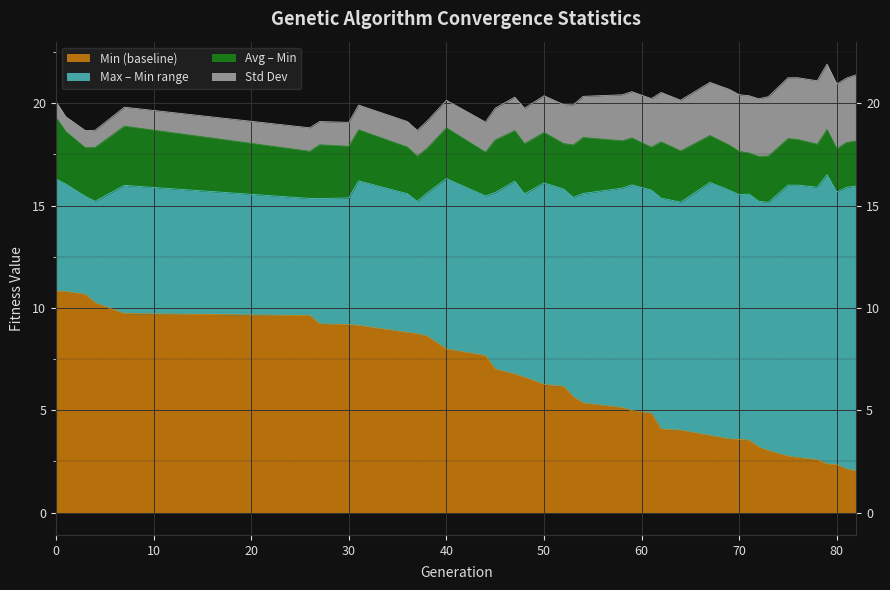

Which has a higher value, 67 or 82?

67